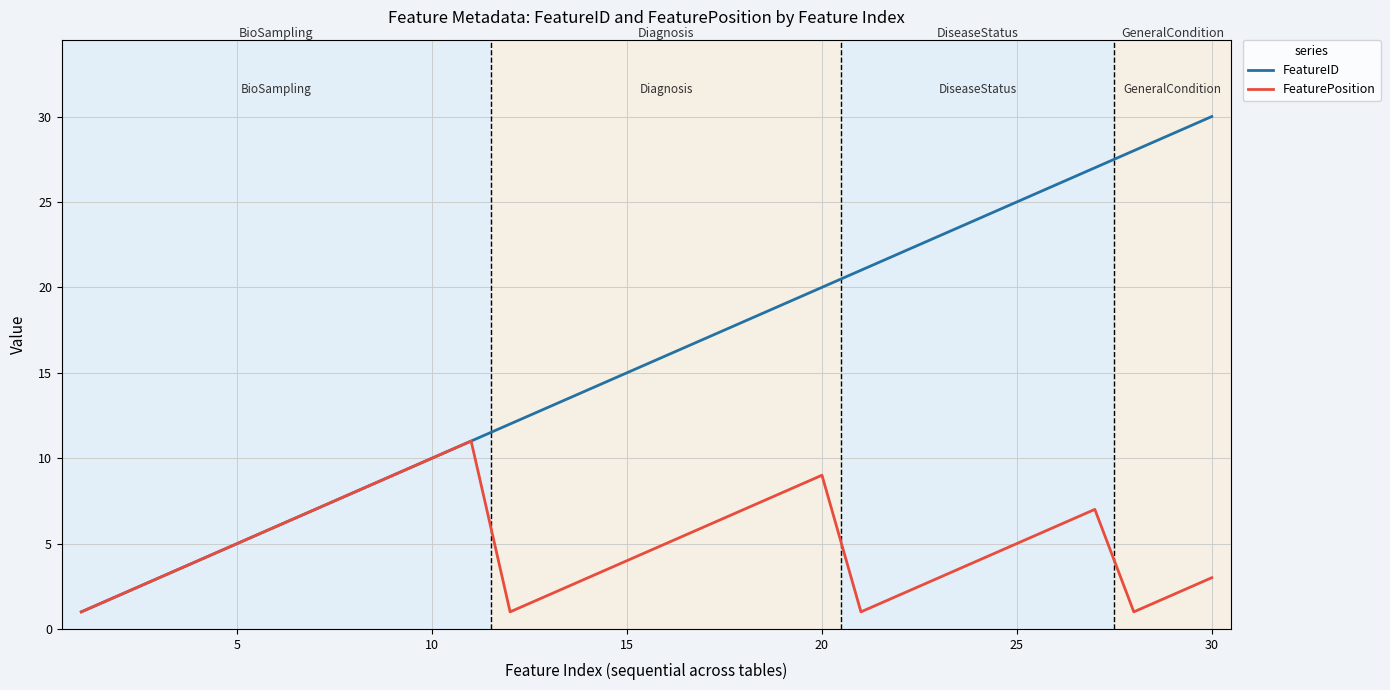

Which series has the largest total across all categories?

FeatureID